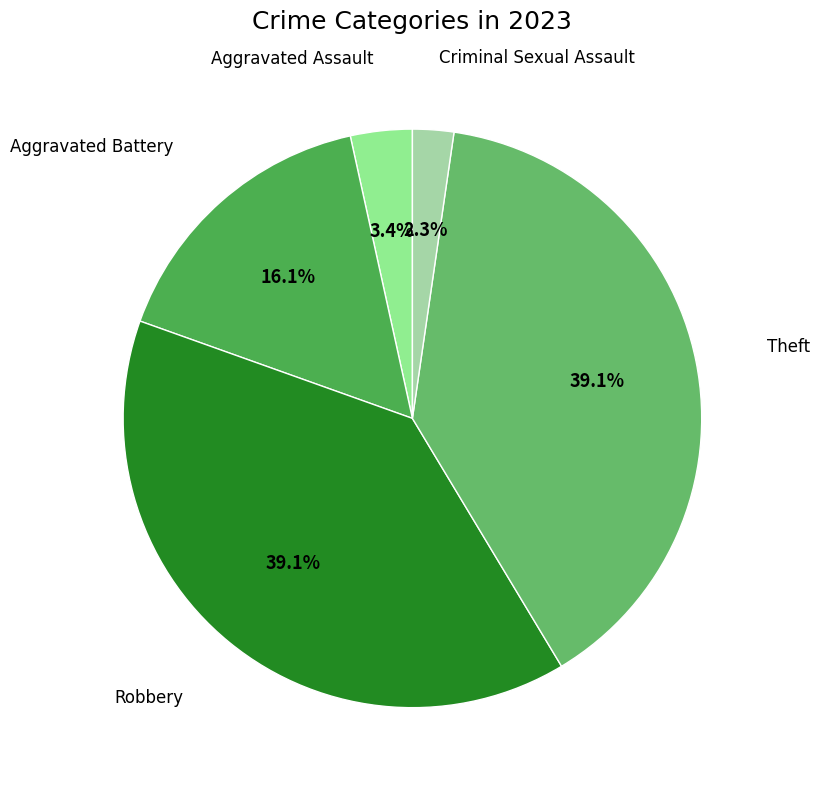

Count the number of slices in the pie.

5